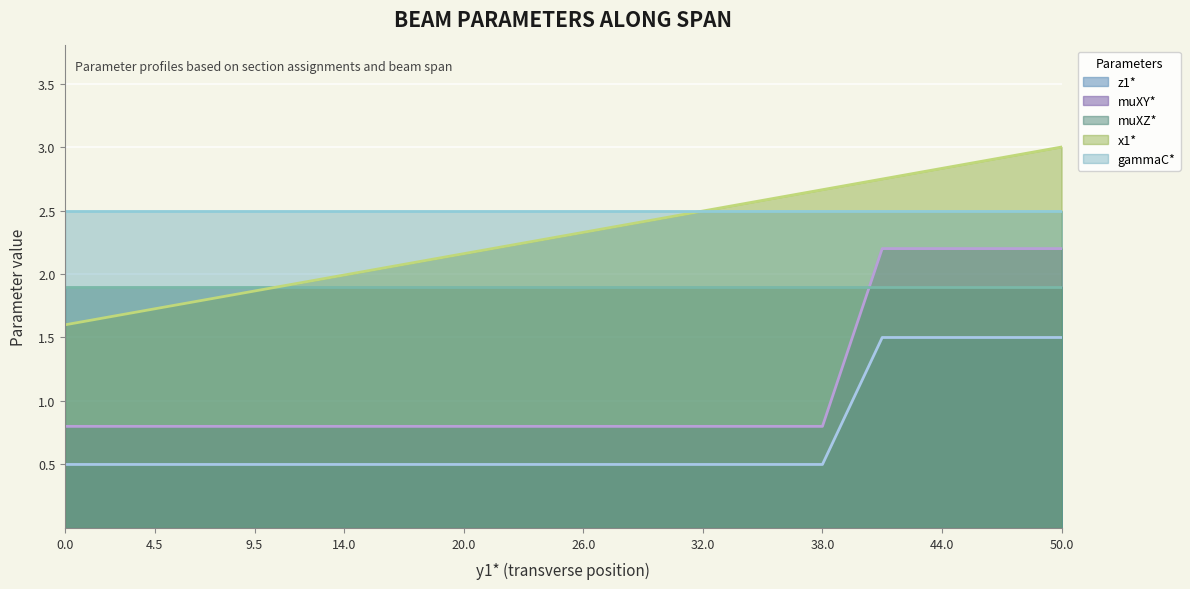

List the series in order of their peak value, highest first.

x1*, gammaC*, muXY*, muXZ*, z1*